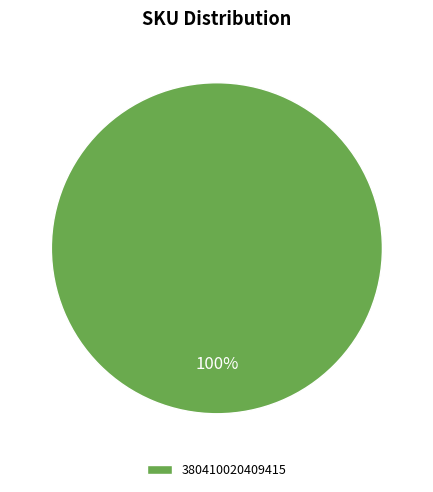

To the nearest percent, what portion does 380410020409415 represent?

100%